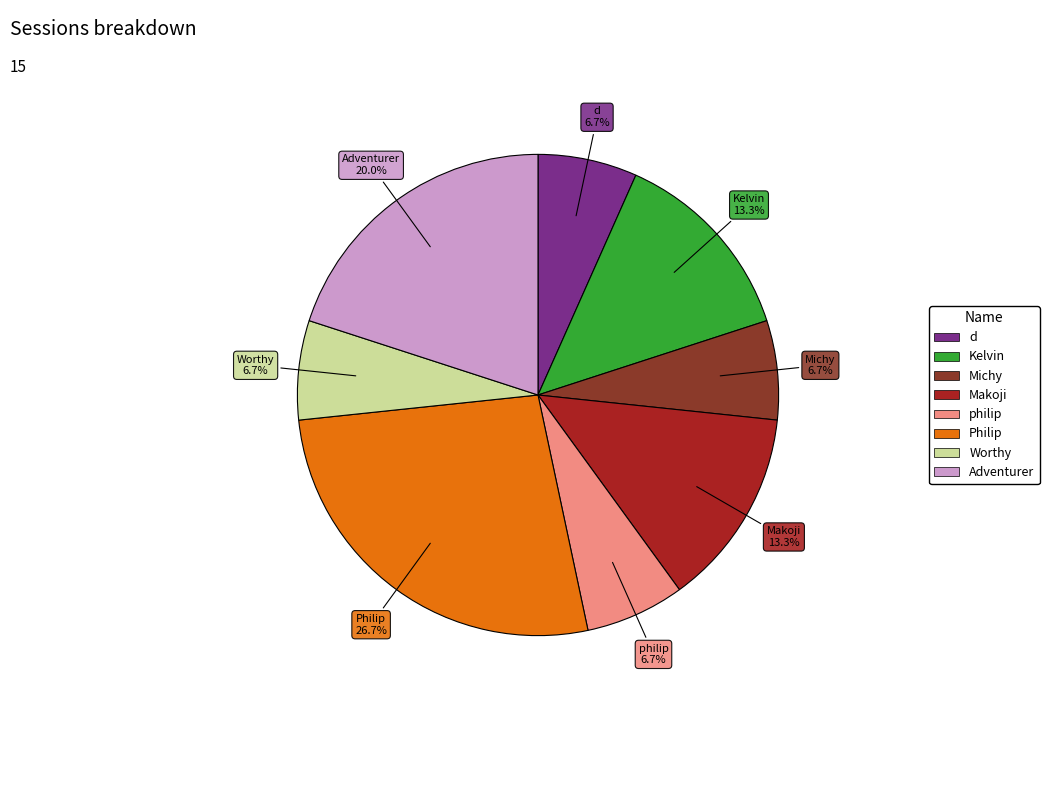

What is the largest slice in the pie chart?

Philip